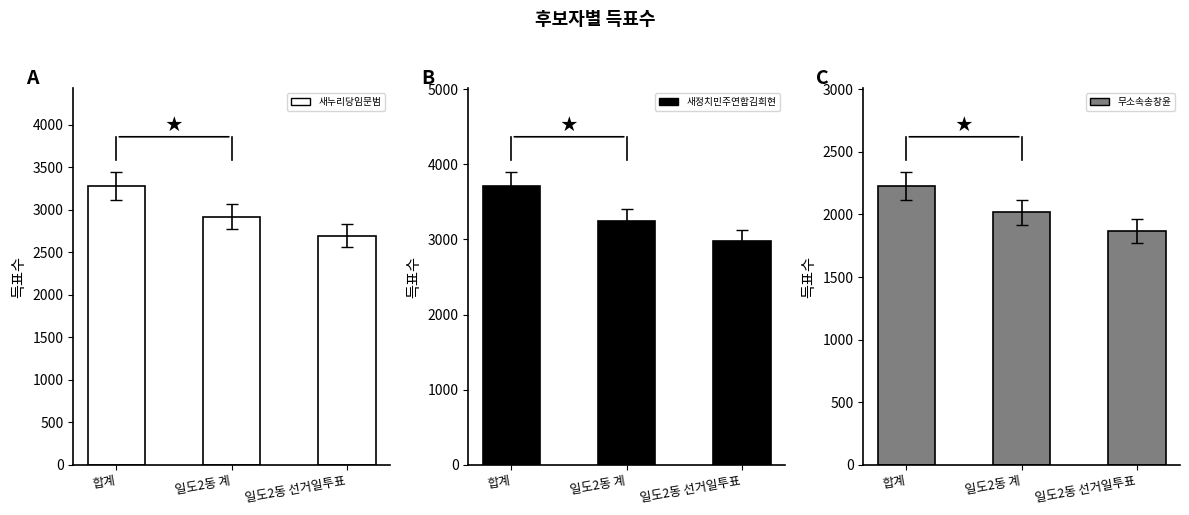

Reading left to right, extract all data points from this chart.

새누리당임문범: 3280	2919	2695
새정치민주연합김희현: 3712	3241	2978
무소속송창윤: 2228	2018	1868